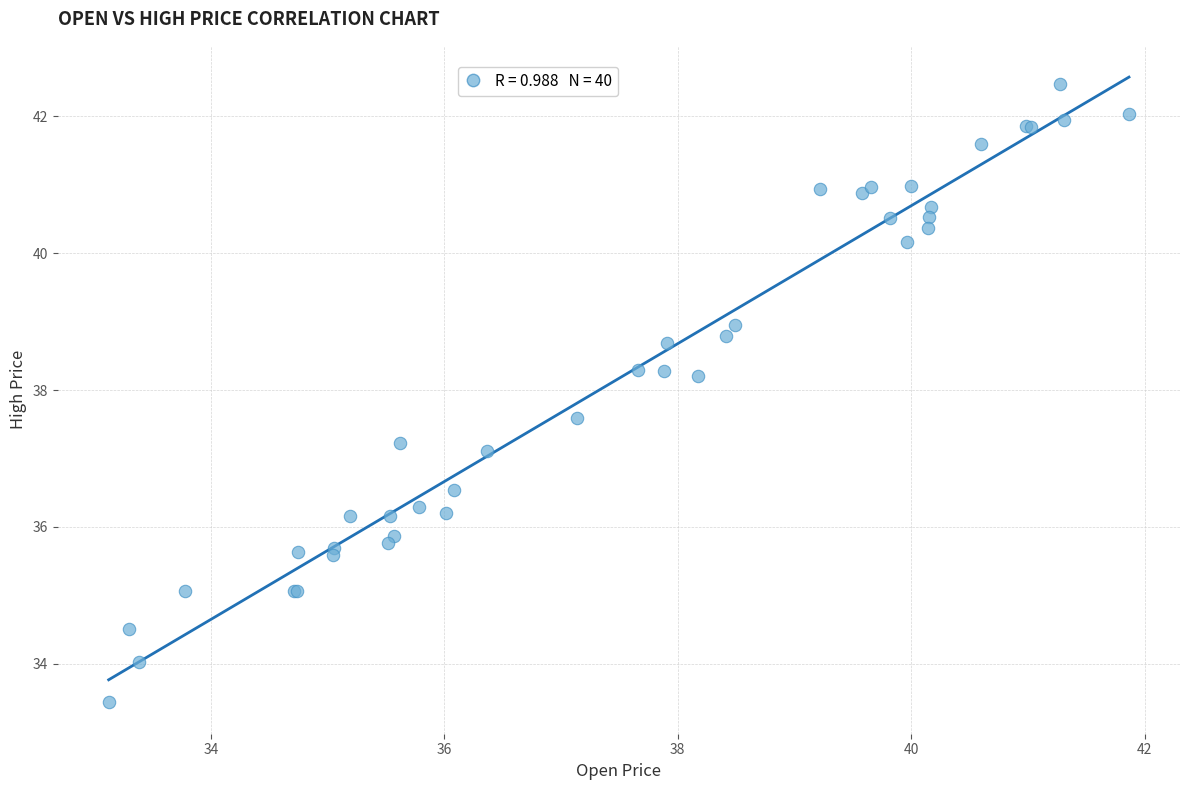

What Y value in the scatter plot is closest to 37?

37.1